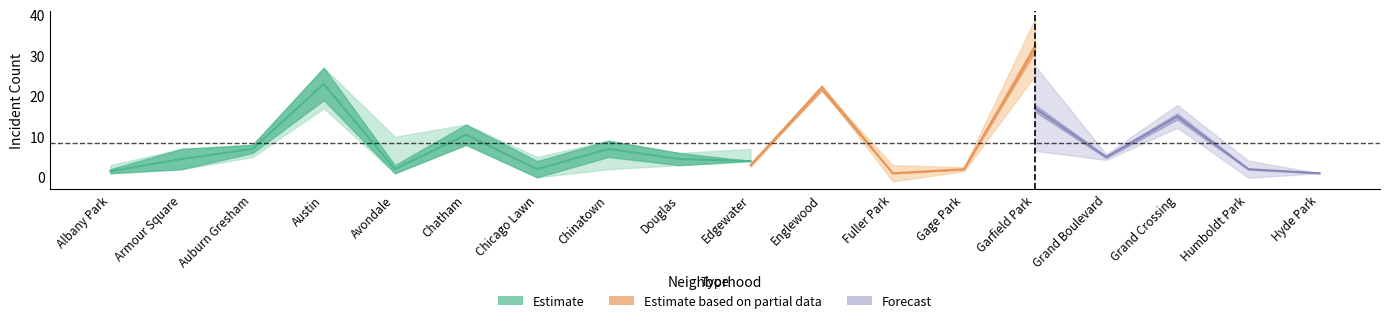

What is the label of the 10th point from the left?

Edgewater